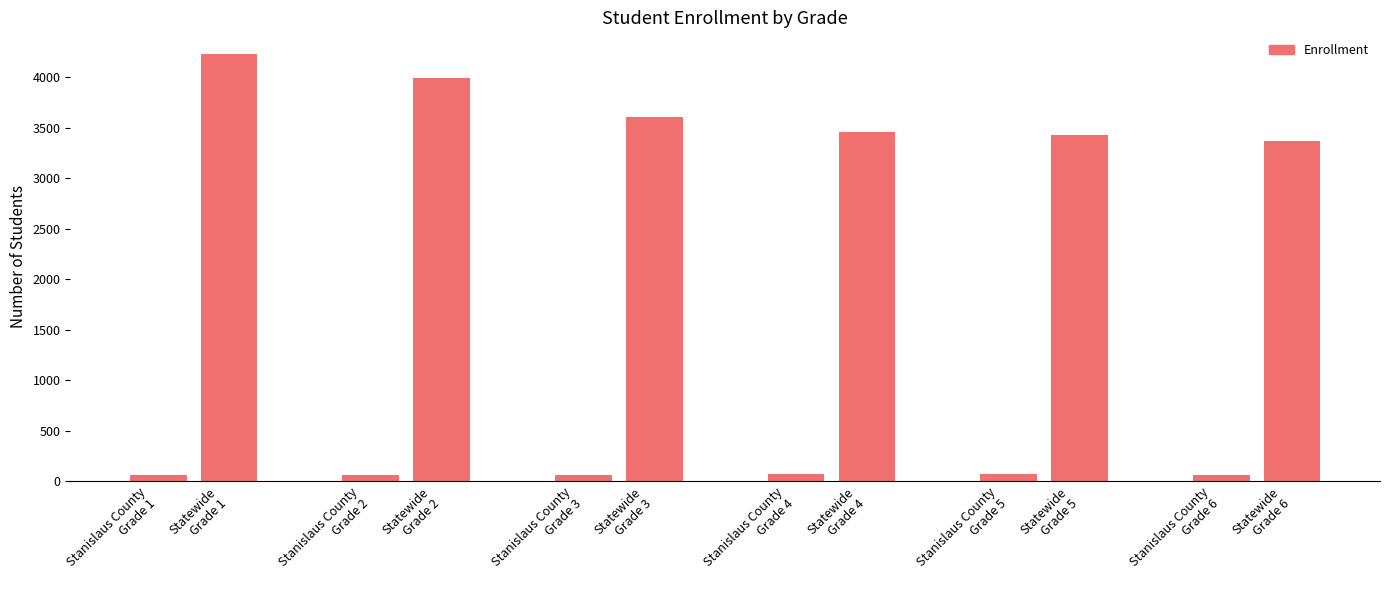

At which label does Grade 2 reach its minimum?

Stanislaus County